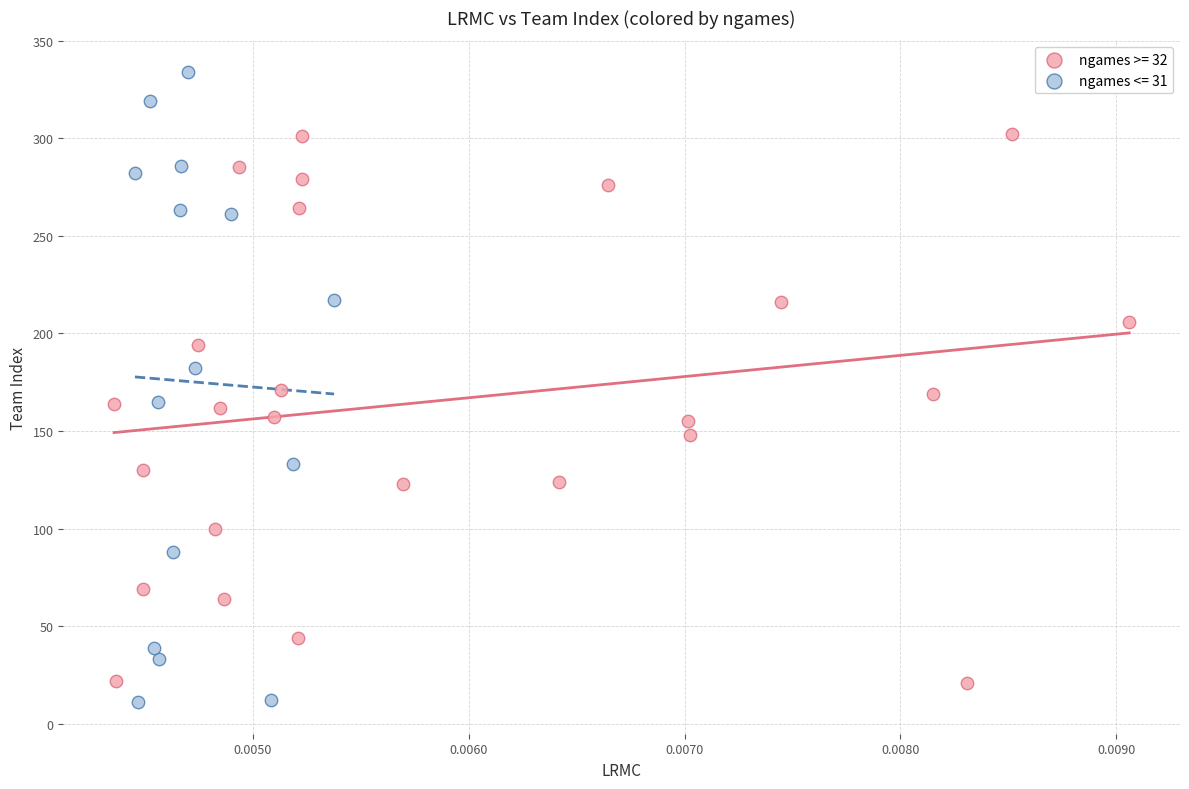

Which series reaches the minimum Y coordinate?

ngames <= 31